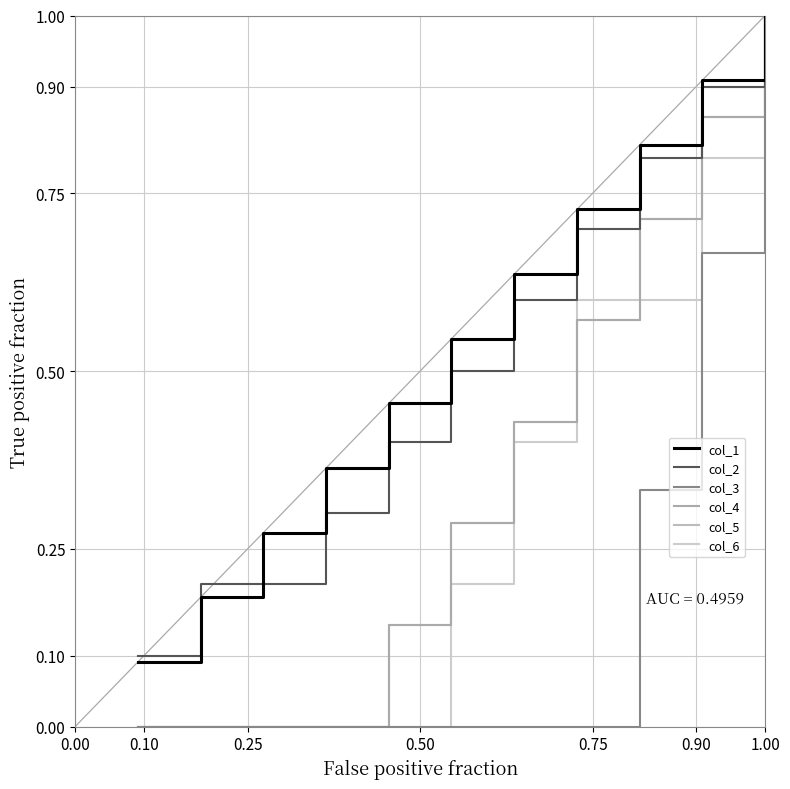

The value of col_5 at 0.00 is 0.0. True or false?

True